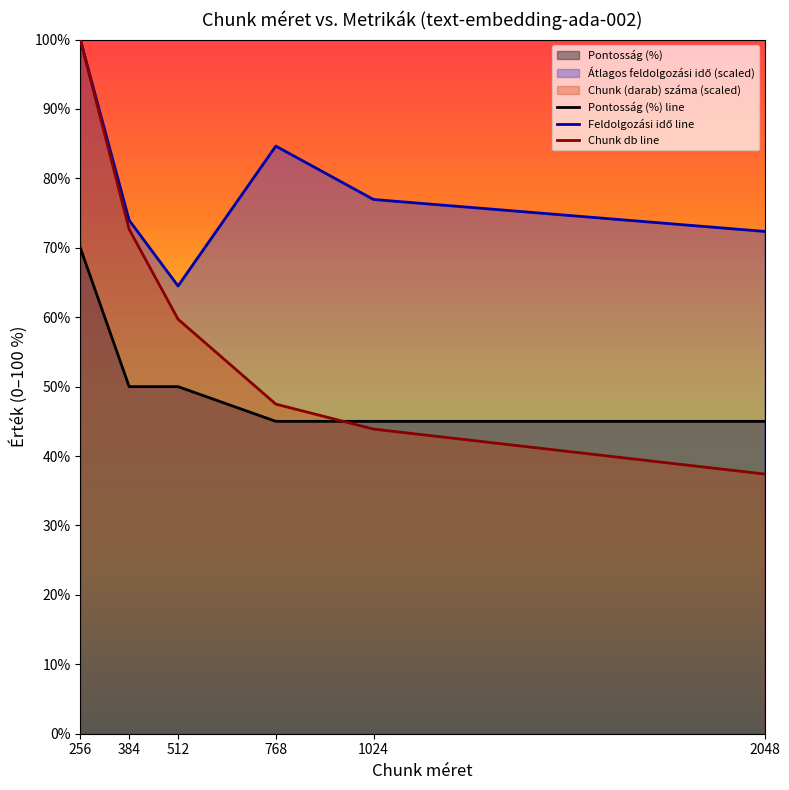

True or false: Pontossag (%) has more than 1 points higher than both neighbors.

False